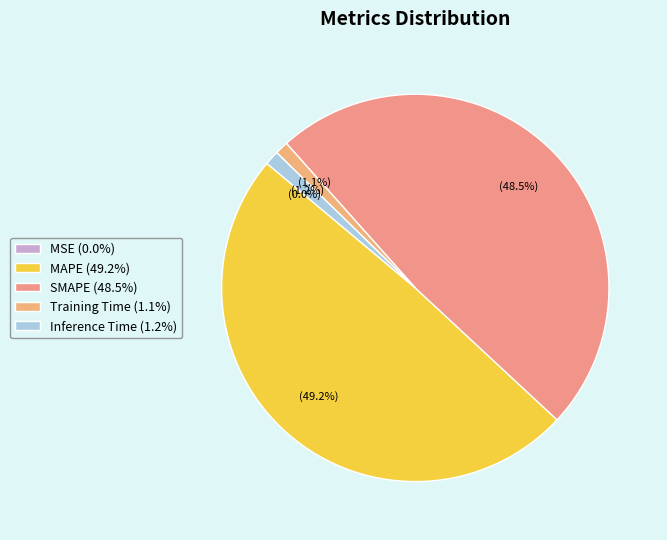

Is there any slice that represents more than half of the pie?

No